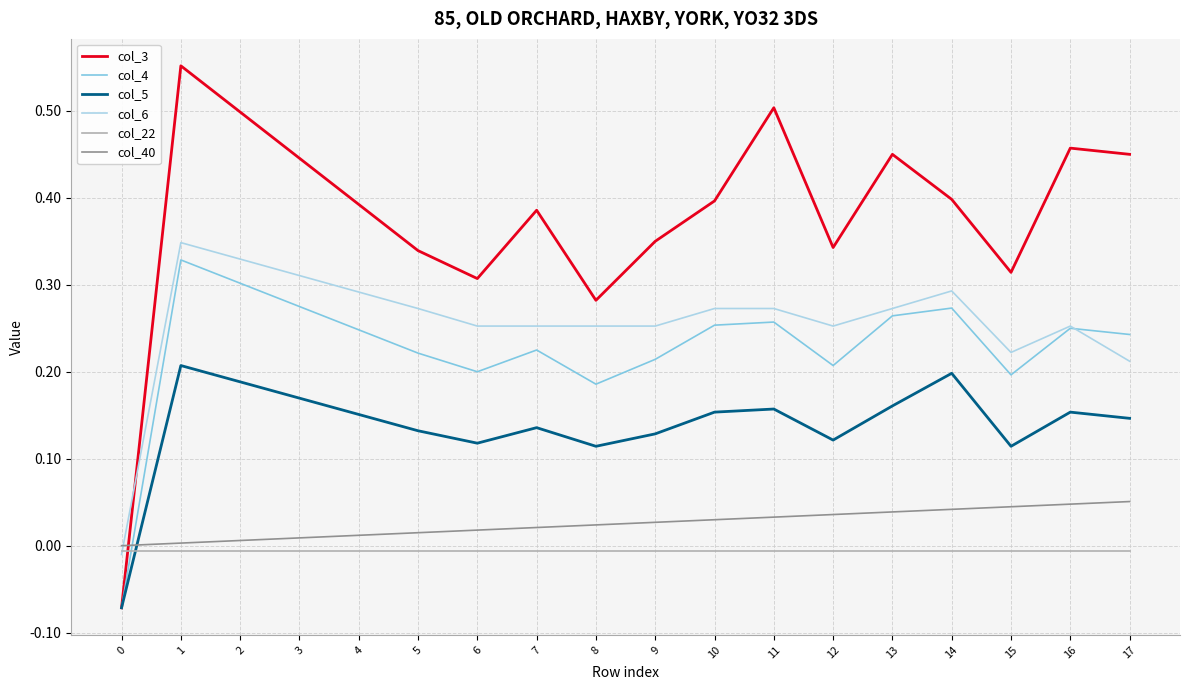

How many values in the col_4 series are below 0?

1